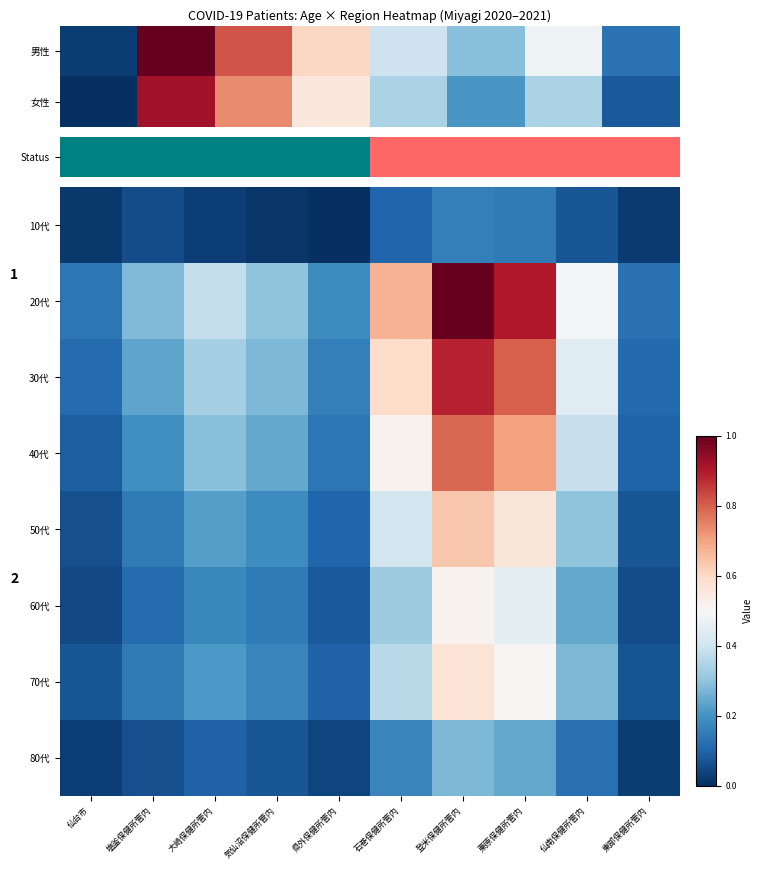

The value of 20代 at 東部保健所管内 is 0.1. True or false?

True